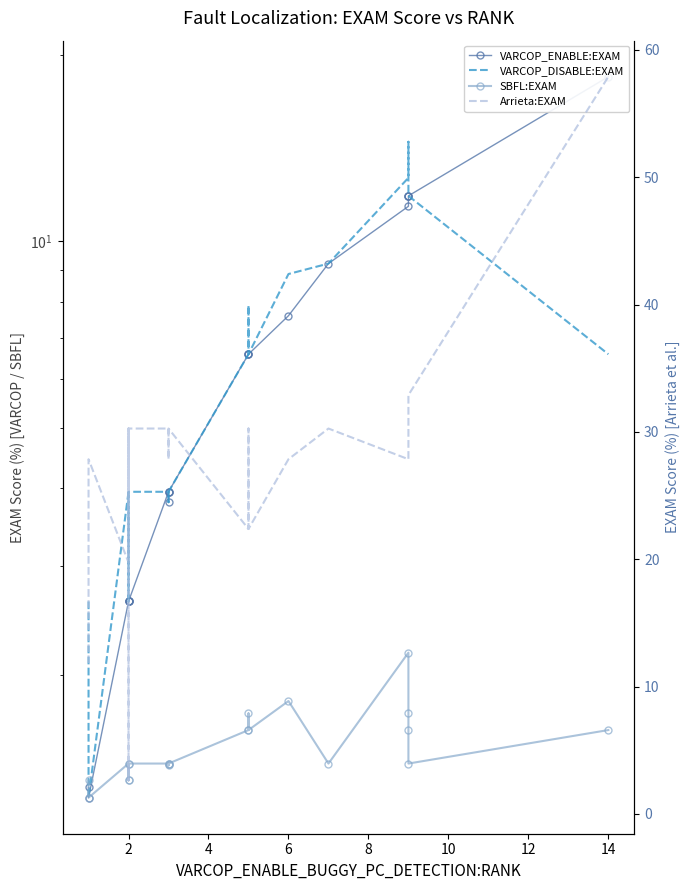

Reading left to right, extract all data points from this chart.

VARCOP_ENABLE:EXAM: 1.3	1.3	2.6	2.6	2.6	2.6	4.0	3.8	4.0	4.0	6.6	6.6	6.6	7.6	9.2	11.4	11.8	11.8	11.8	18.4
VARCOP_DISABLE:EXAM: 2.6	1.3	4.0	2.6	2.6	4.0	4.0	3.8	4.0	4.0	6.6	7.9	6.6	8.9	9.2	12.7	14.5	11.8	11.8	6.6
SBFL:EXAM: 2.6	1.3	4.0	2.6	2.6	4.0	4.0	3.8	4.0	4.0	6.6	7.9	6.6	8.9	4.0	12.7	7.9	6.6	4.0	6.6
Arrieta:EXAM: 11.8	27.9	19.7	30.3	2.6	30.3	30.3	27.9	30.3	30.3	22.4	30.3	22.4	27.9	30.3	27.9	30.3	32.9	32.9	57.9